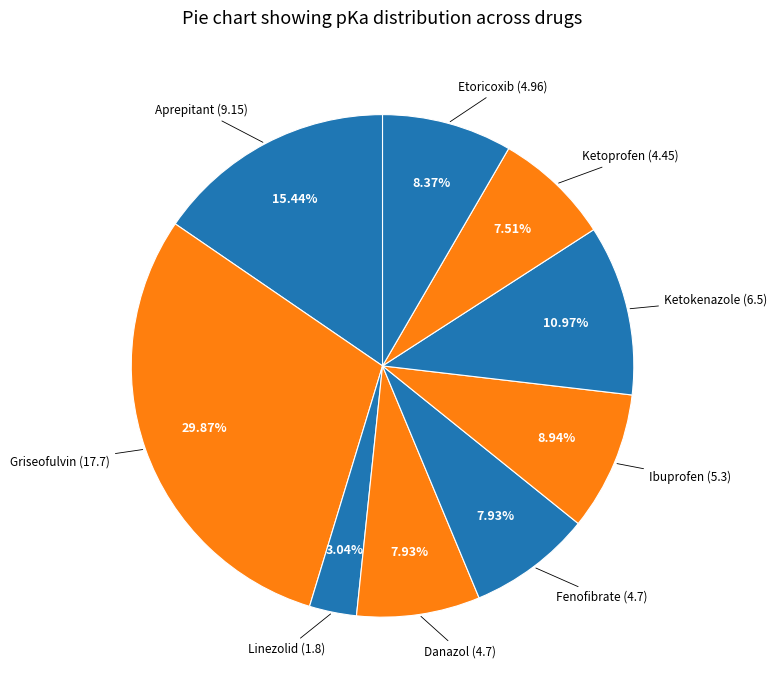

How many segments does this pie chart have?

9